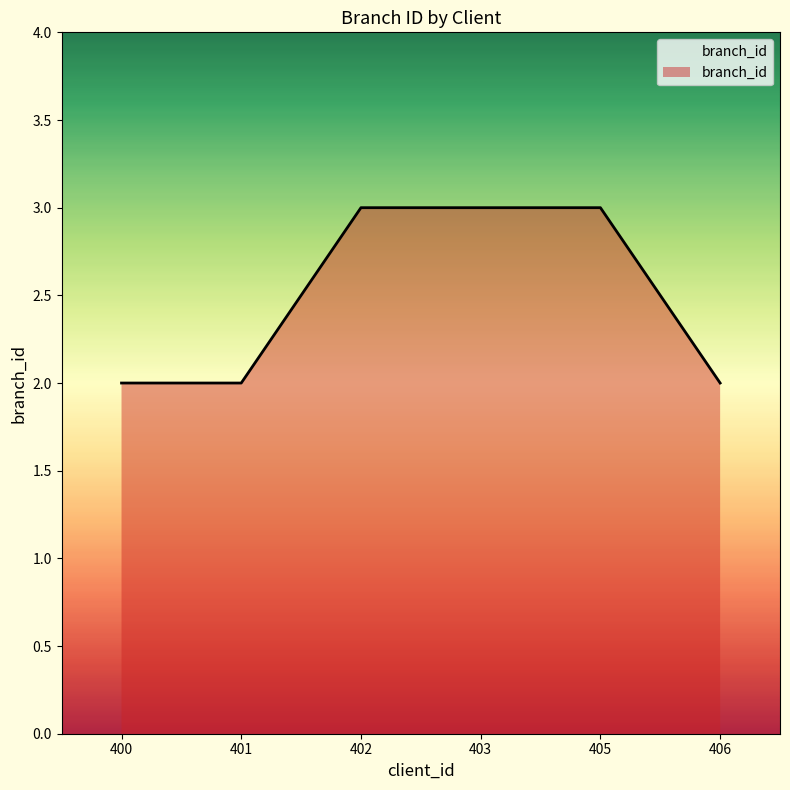

The chart shows a value of 5 at 405. True or false?

False